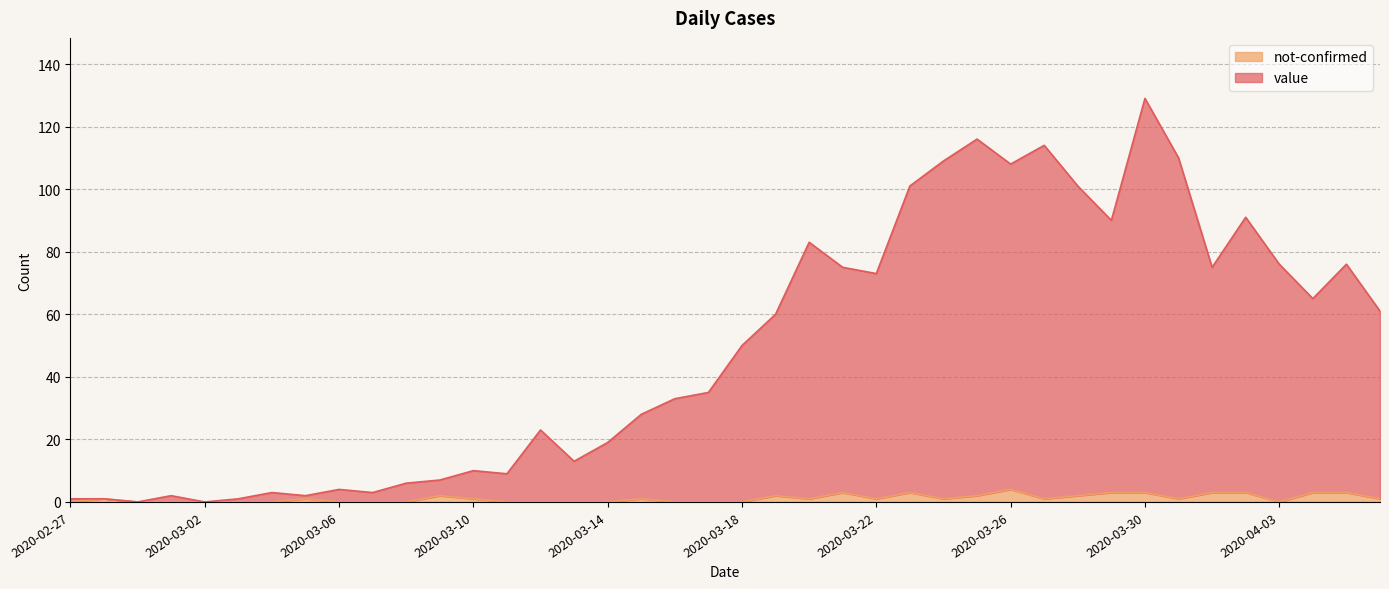

What is the label of the 25th point from the right?

2020-03-13